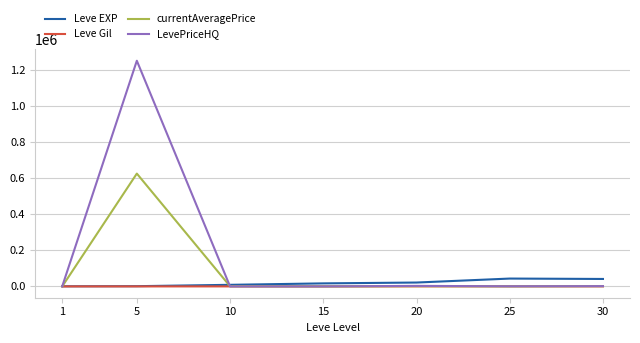

What are all the series names shown in the legend?

Leve EXP, Leve Gil, currentAveragePrice, LevePriceHQ